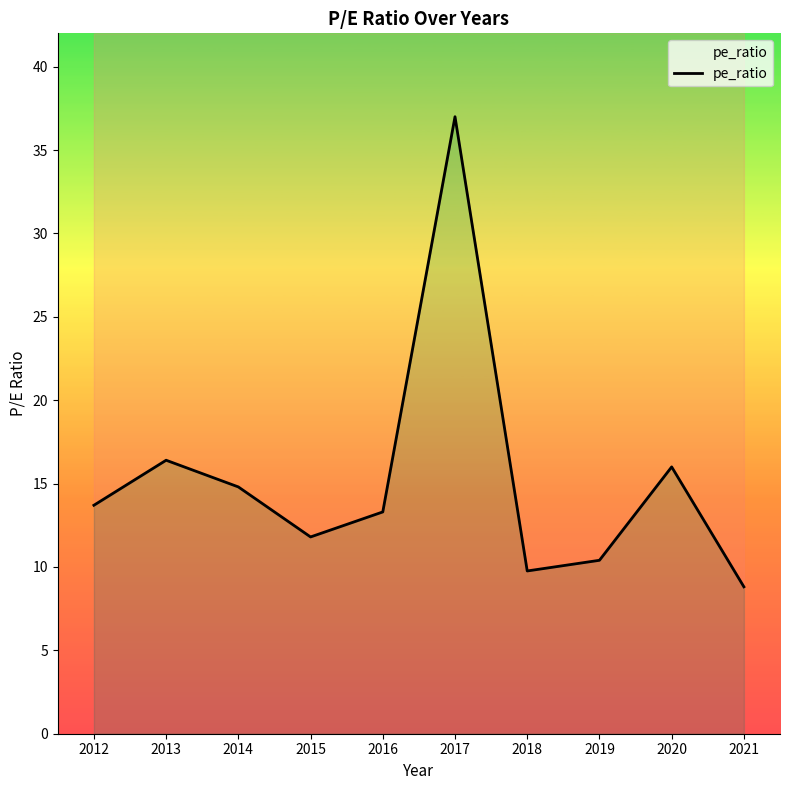

Rank the categories by value from highest to lowest.

2017, 2013, 2020, 2014, 2012, 2016, 2015, 2019, 2018, 2021